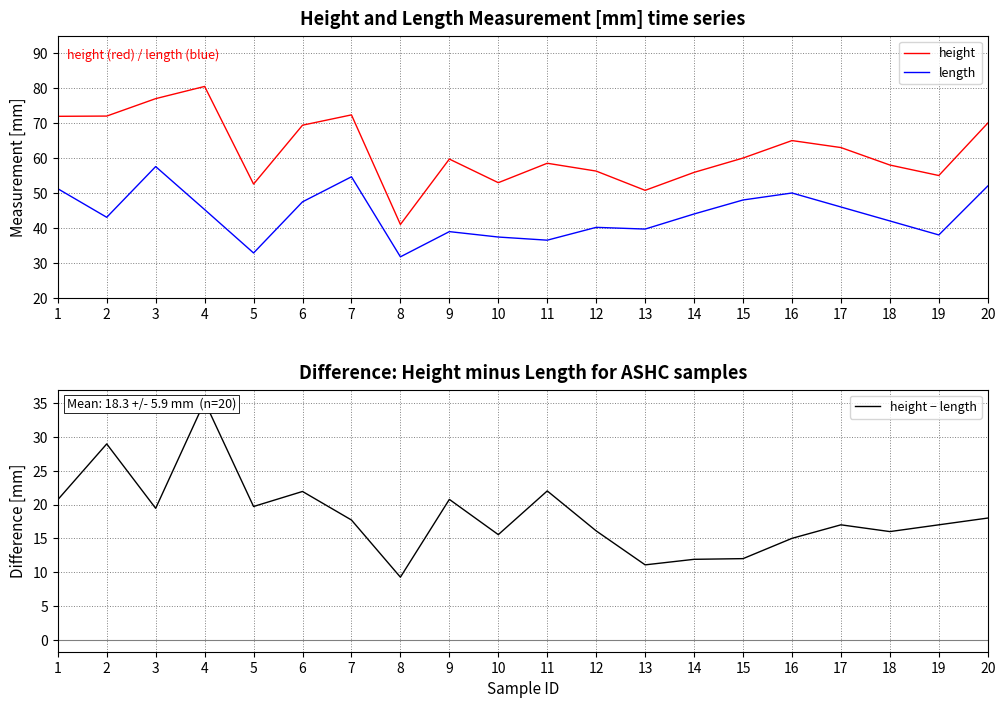

List the series in order of their peak value, highest first.

height, length, height − length